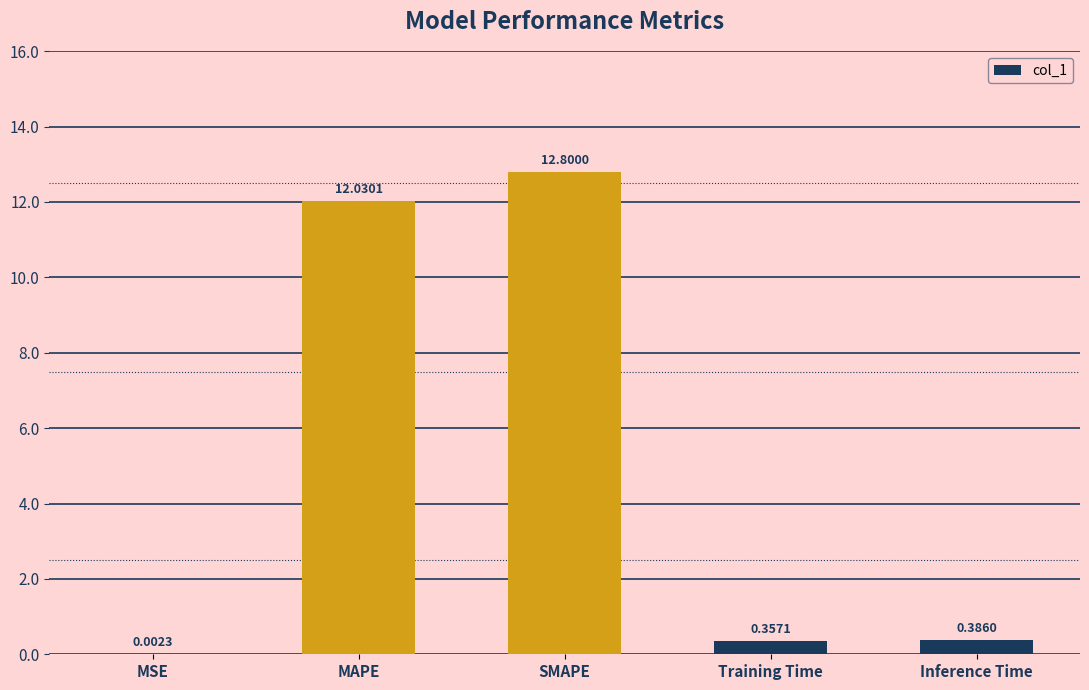

At which category does the chart reach its peak across all series?

SMAPE